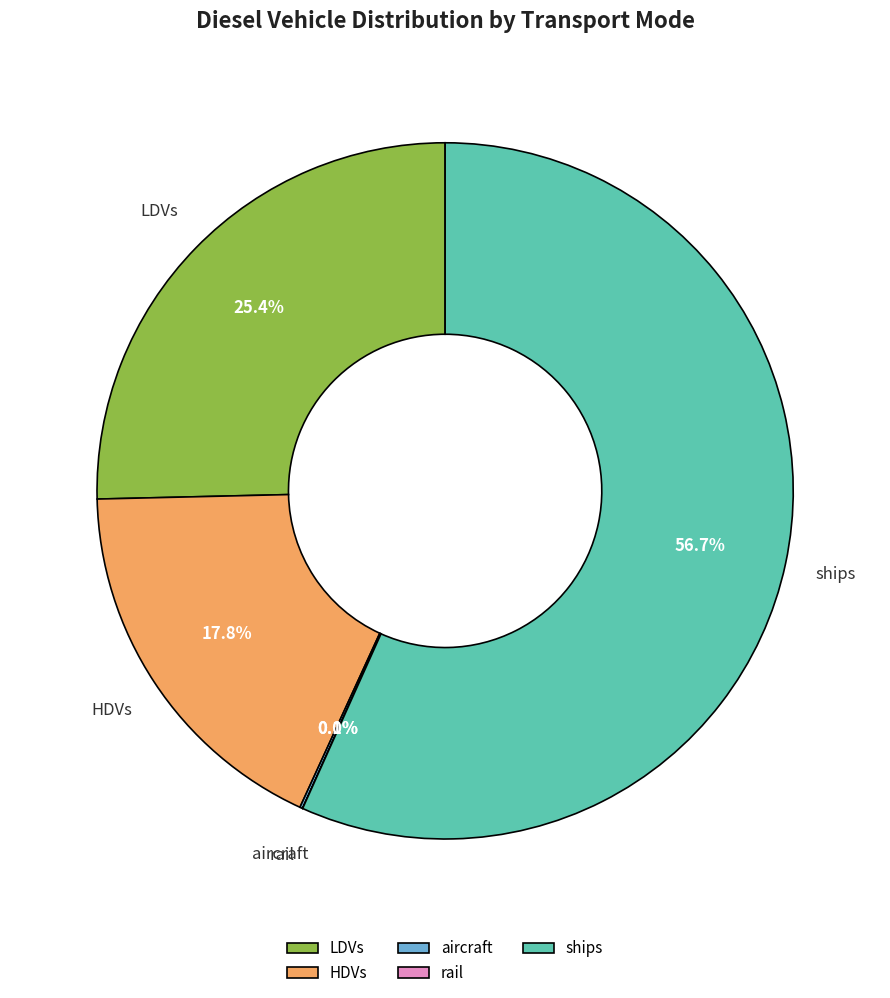

What is the largest slice in the pie chart?

ships